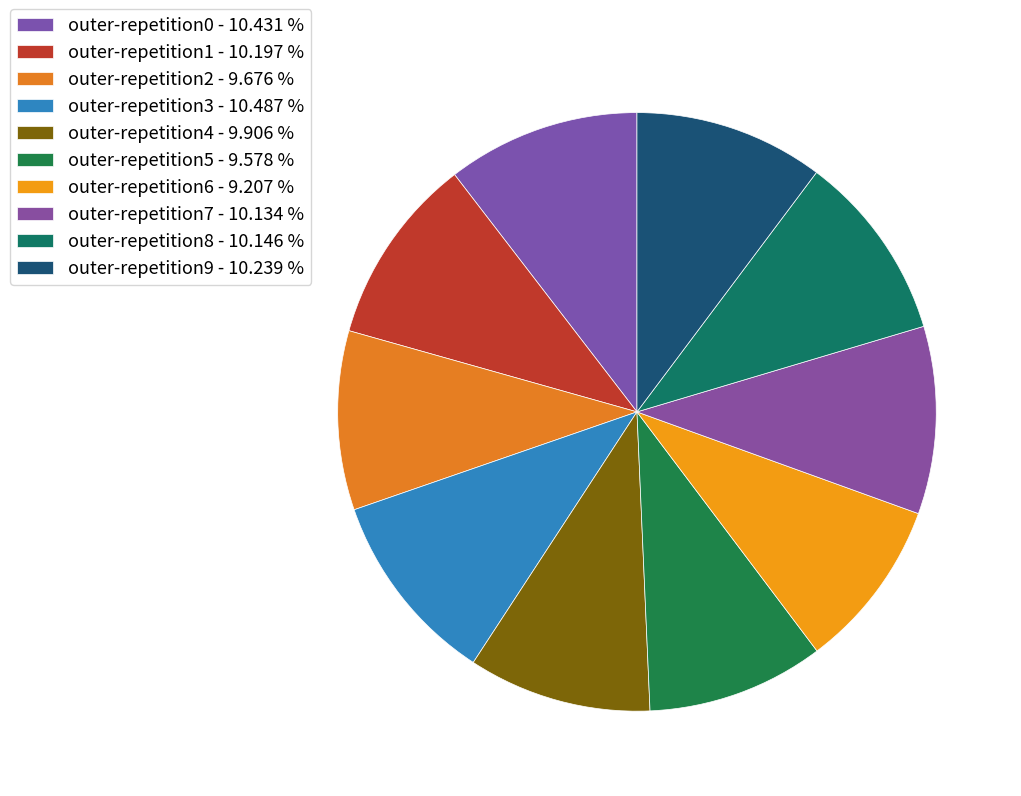

What percentage do outer-repetition2 and outer-repetition8 together represent?

19.8%